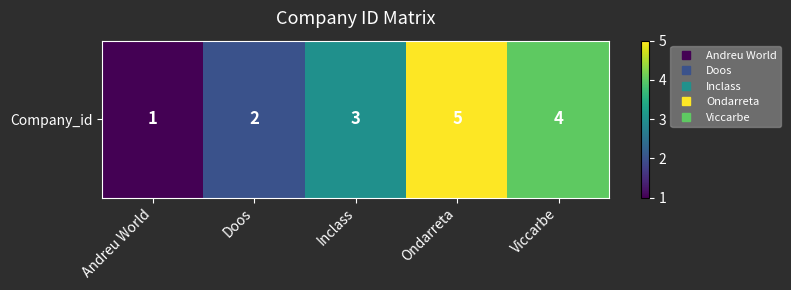

True or false: the data shows 2 at Inclass.

False